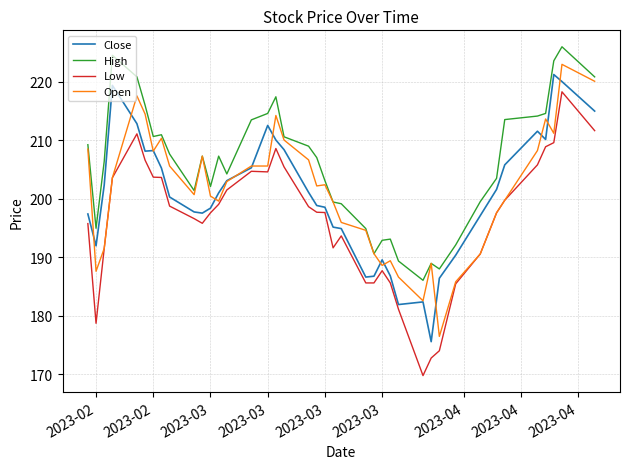

What is the minimum value for Open?

176.5